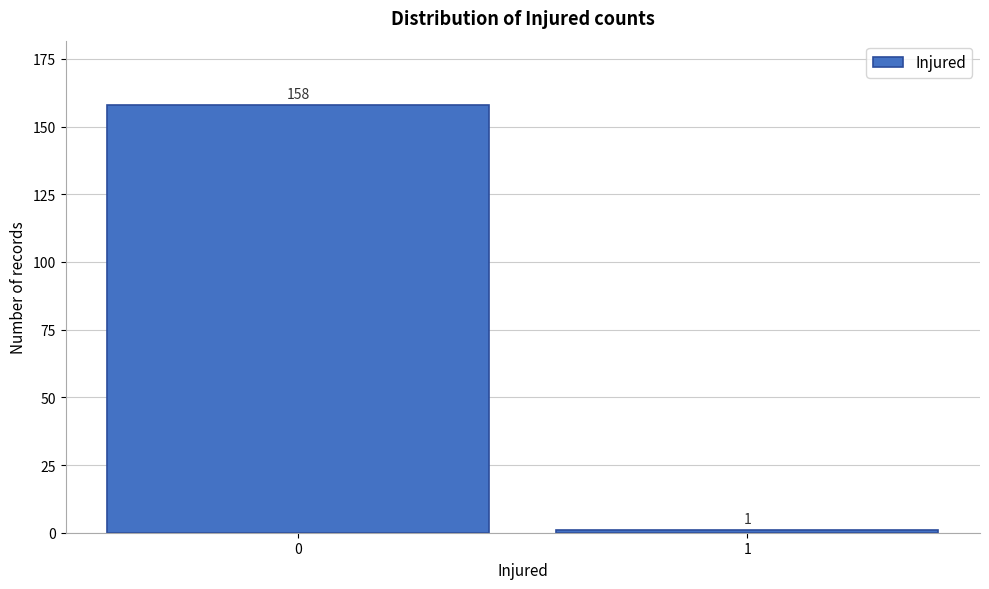

Reading right to left, what are all the values shown in this chart?

1	158